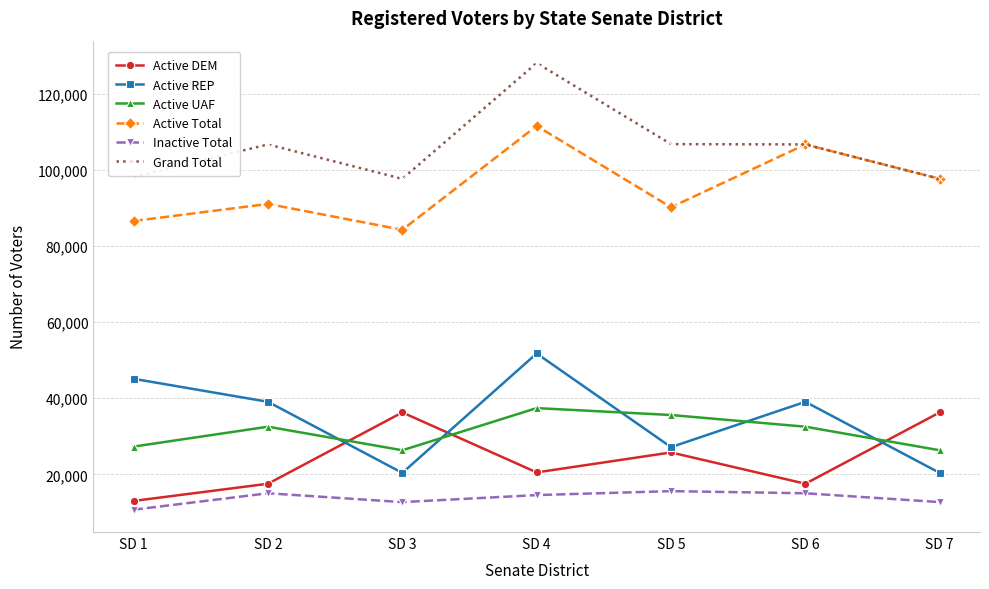

Which label corresponds to the largest value in the chart?

SD 4